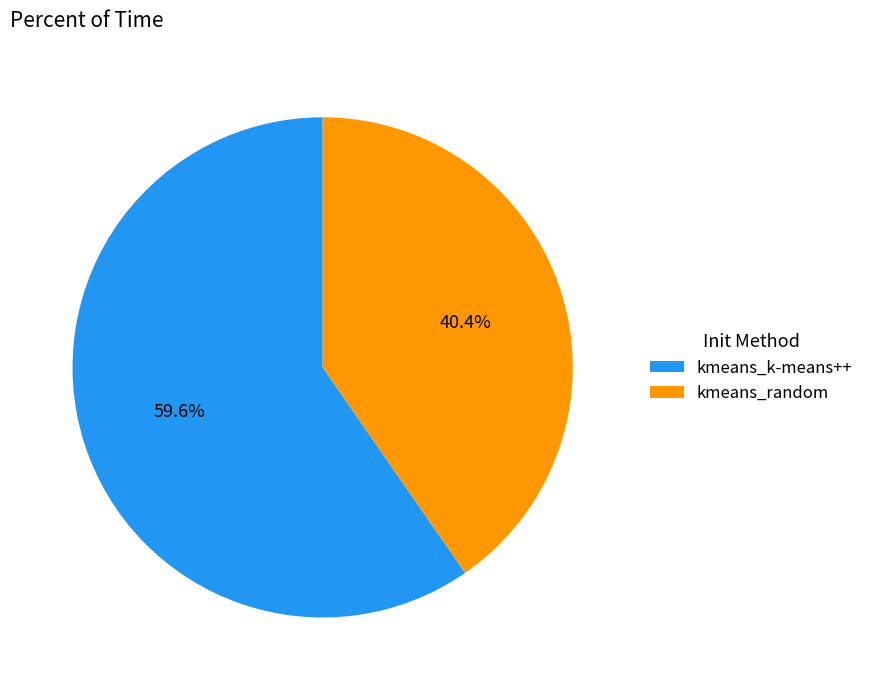

To the nearest percent, what is the average slice percentage?

50%